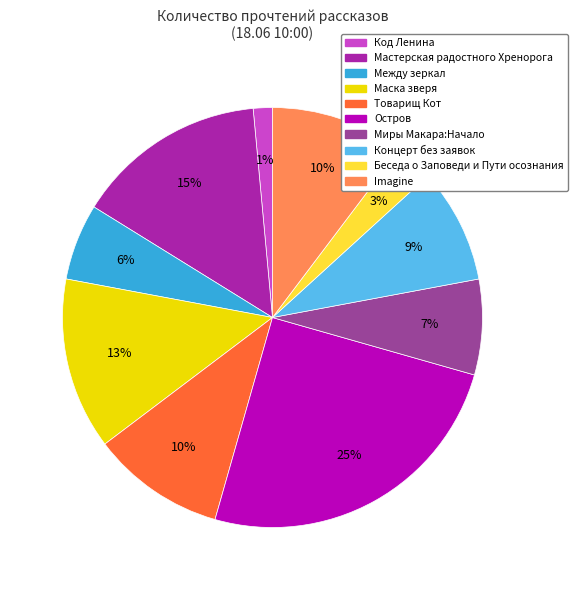

To the nearest percent, what is the difference between the largest and smallest slice percentages?

24%